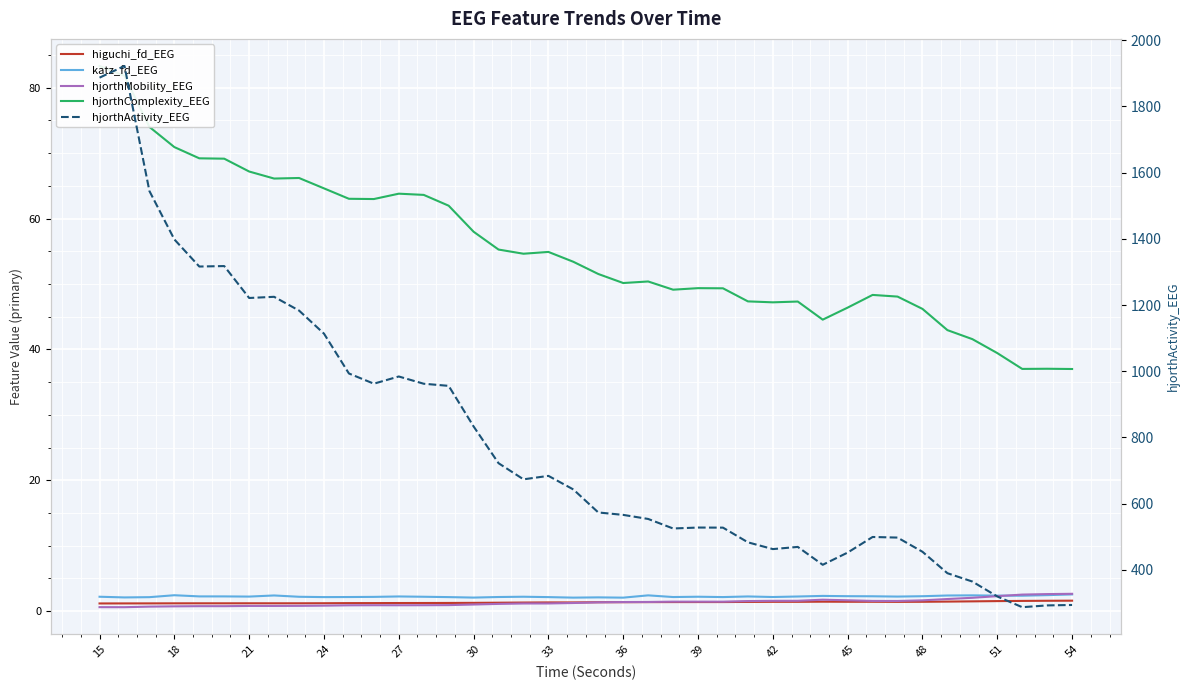

At how many categories does at least one series exceed 734?

16